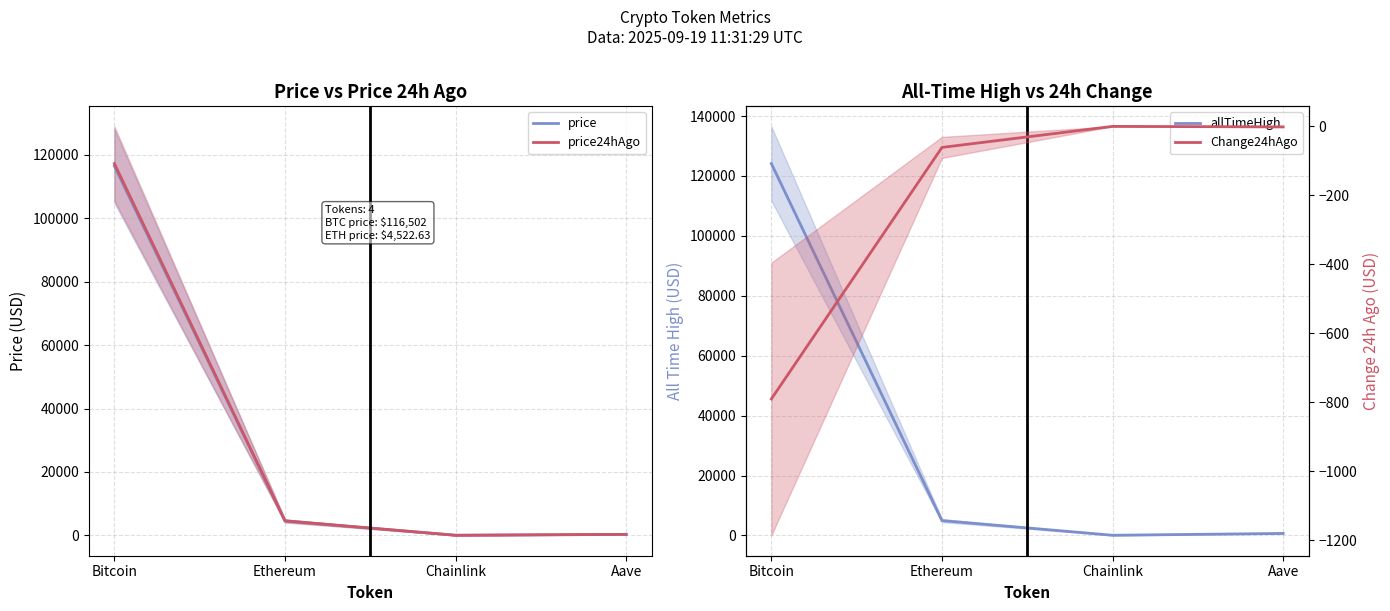

What is the label of the 1st point from the left?

Bitcoin